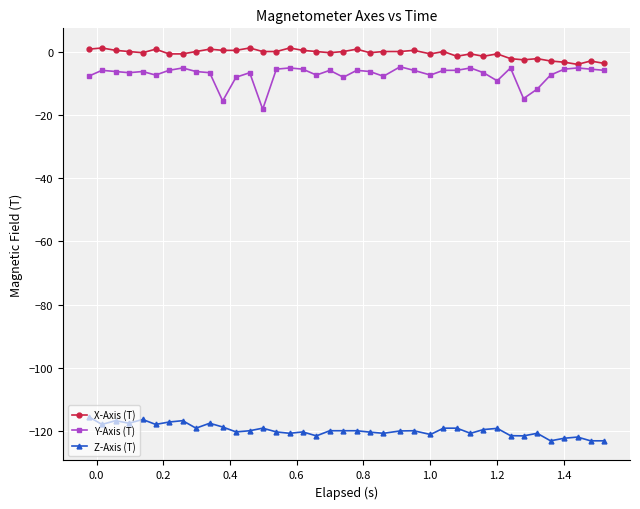

What is the value of the Y-Axis (T) point at the 19th from the left?

-5.9